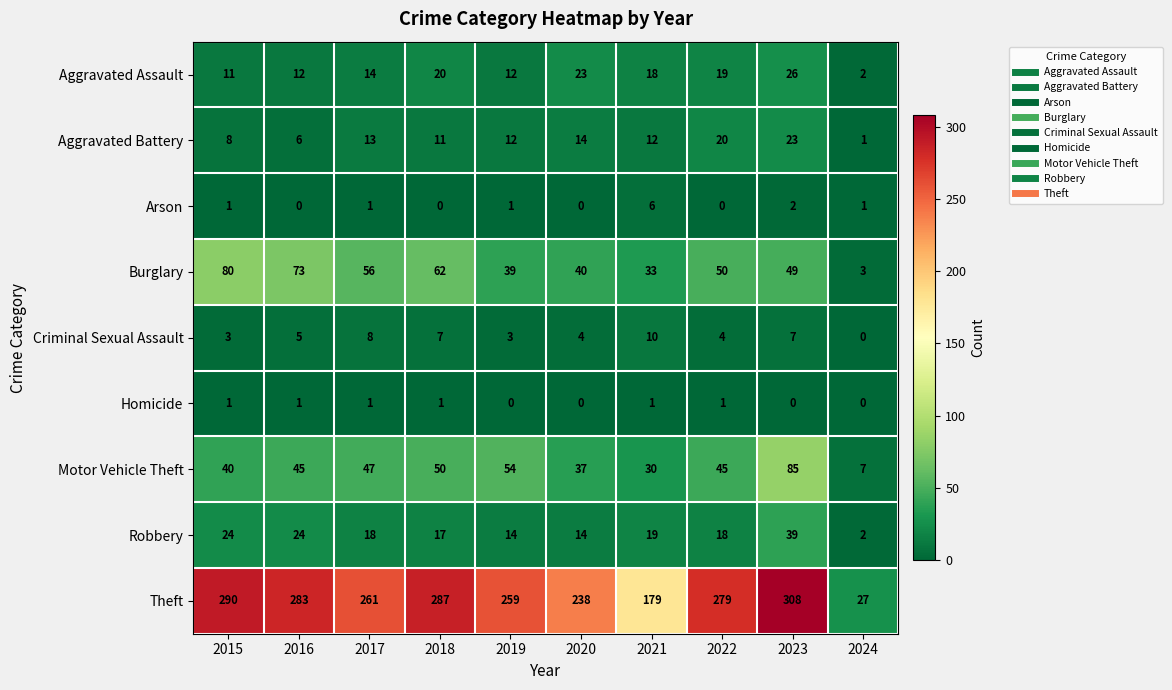

What is the difference between the second highest and minimum values in the Motor Vehicle Theft series?

47